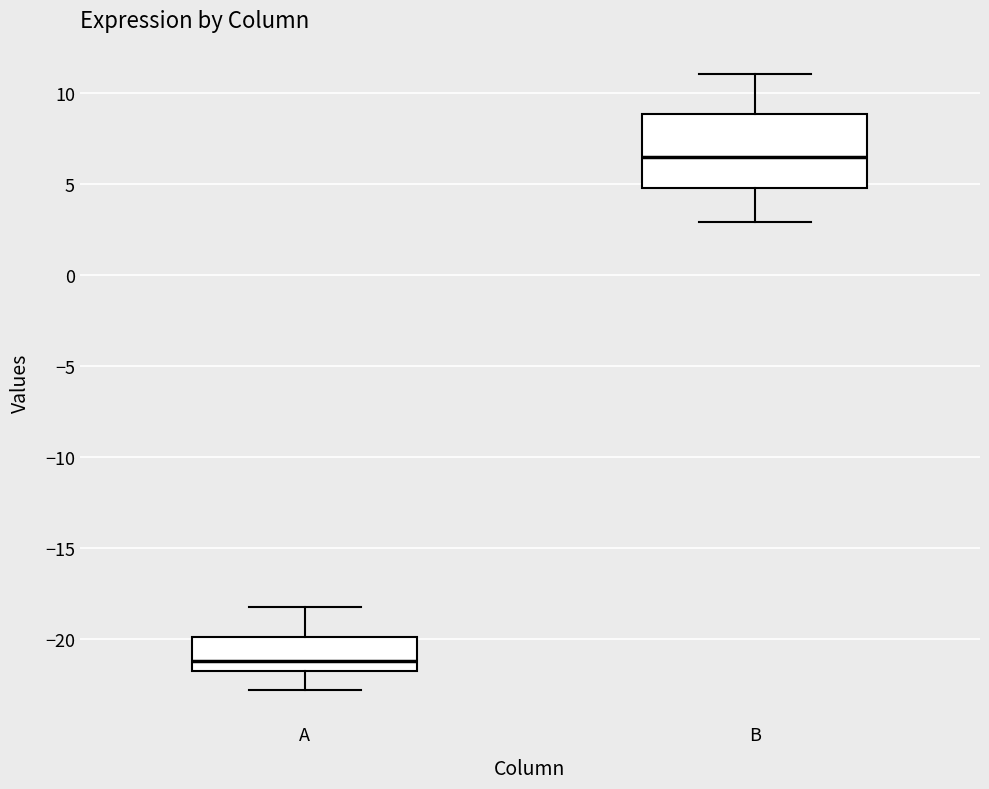

Reading left to right, read every box against the y-axis: the position of its median line, the range the box covers, and the ends of its whiskers. The values are not printed on the chart, so give them approximately, as read against the axis.

A: median -21.0, box -22.0 to -20.0, whiskers -23.0 to -18.0
B: median 6.5, box 5.0 to 9.0, whiskers 3.0 to 11.0